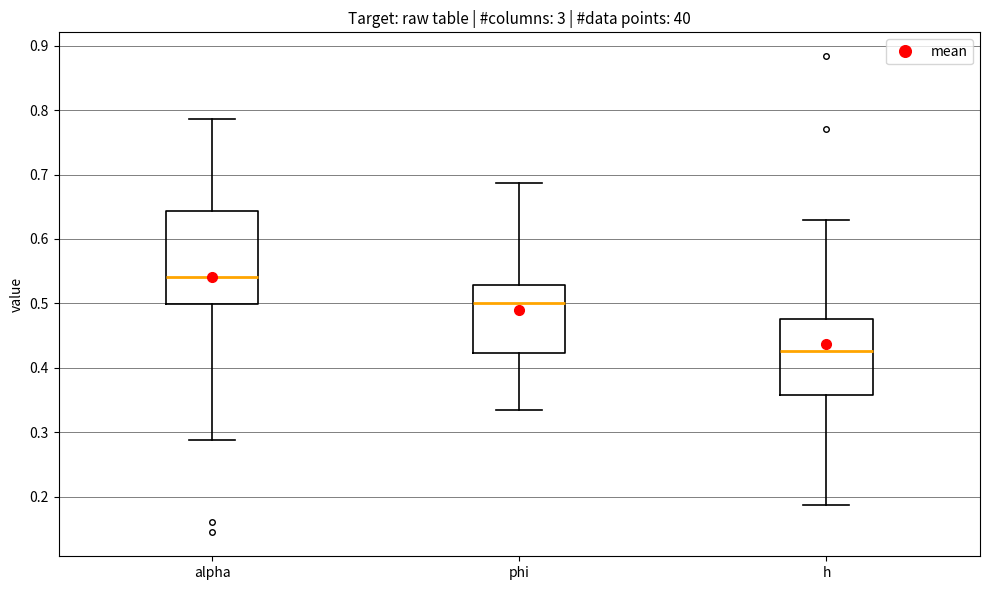

Reading left to right, read every box against the y-axis: the position of its median line, the range the box covers, and the ends of its whiskers. The values are not printed on the chart, so give them approximately, as read against the axis.

alpha: median 0.54, box 0.50 to 0.64, whiskers 0.29 to 0.79
phi: median 0.50, box 0.42 to 0.53, whiskers 0.34 to 0.69
h: median 0.43, box 0.36 to 0.48, whiskers 0.19 to 0.63